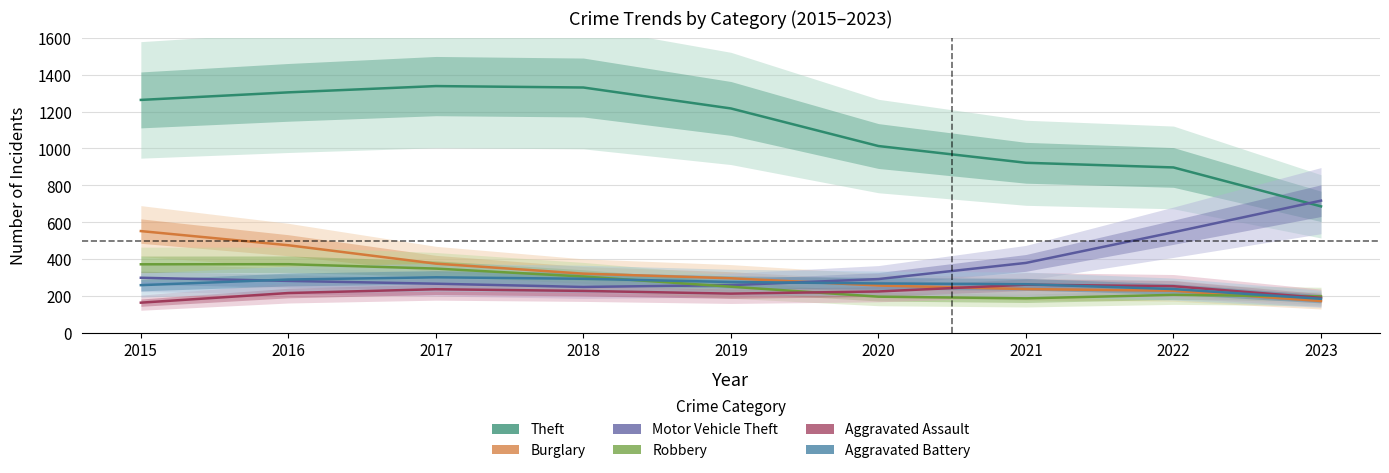

Rank the series at 2023 from lowest to highest value.

Burglary, Aggravated Battery, Aggravated Assault, Robbery, Theft, Motor Vehicle Theft